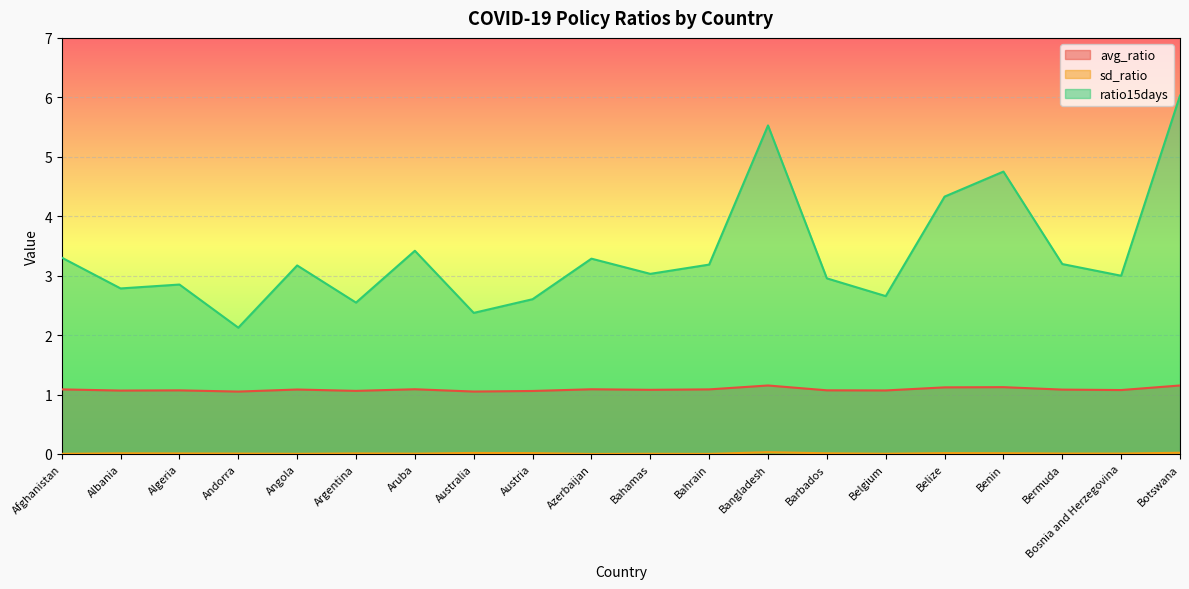

At which label does ratio15days first exceed 3?

Afghanistan